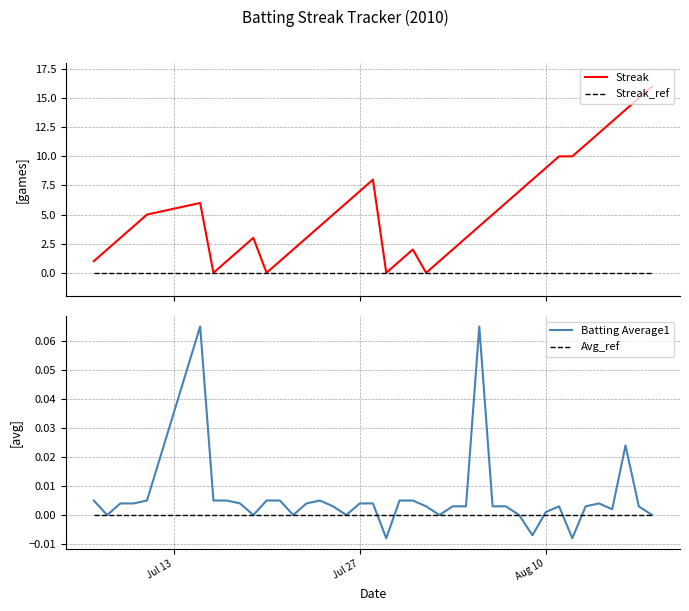

Reading left to right, transcribe all the data shown in this chart.

Streak: 1.0	2.0	3.0	4.0	5.0	6.0	0.0	1.0	2.0	3.0	0.0	1.0	2.0	3.0	4.0	5.0	6.0	7.0	8.0	0.0	1.0	2.0	0.0	1.0	2.0	3.0	4.0	5.0	6.0	7.0	8.0	9.0	10.0	10.0	11.0	12.0	13.0	14.0	15.0	16.0
Streak_ref: 0.0	0.0	0.0	0.0	0.0	0.0	0.0	0.0	0.0	0.0	0.0	0.0	0.0	0.0	0.0	0.0	0.0	0.0	0.0	0.0	0.0	0.0	0.0	0.0	0.0	0.0	0.0	0.0	0.0	0.0	0.0	0.0	0.0	0.0	0.0	0.0	0.0	0.0	0.0	0.0
Batting Average1: 0.0	0.0	0.0	0.0	0.0	0.1	0.0	0.0	0.0	0.0	0.0	0.0	0.0	0.0	0.0	0.0	0.0	0.0	0.0	-0.0	0.0	0.0	0.0	0.0	0.0	0.0	0.1	0.0	0.0	0.0	-0.0	0.0	0.0	-0.0	0.0	0.0	0.0	0.0	0.0	0.0
Avg_ref: 0.0	0.0	0.0	0.0	0.0	0.0	0.0	0.0	0.0	0.0	0.0	0.0	0.0	0.0	0.0	0.0	0.0	0.0	0.0	0.0	0.0	0.0	0.0	0.0	0.0	0.0	0.0	0.0	0.0	0.0	0.0	0.0	0.0	0.0	0.0	0.0	0.0	0.0	0.0	0.0